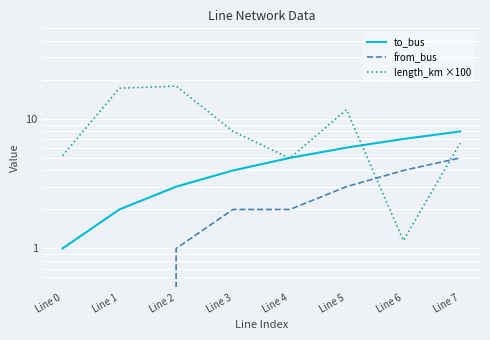

True or false: to_bus has more than 1 interior local peaks.

False